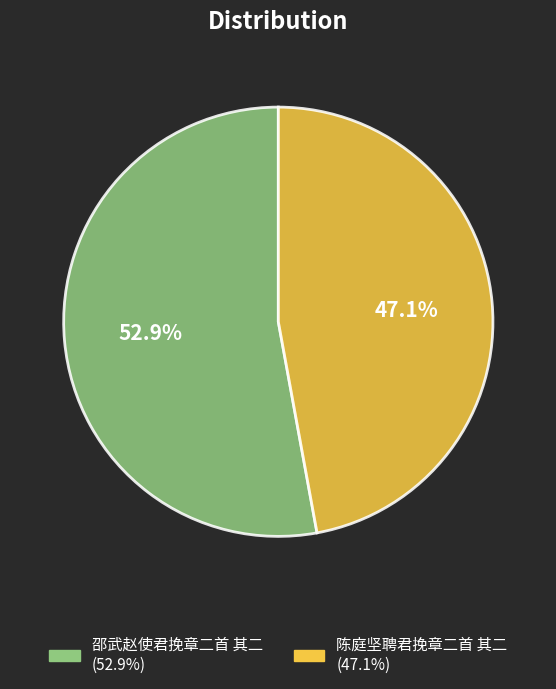

What portion of the pie excludes 邵武赵使君挽章二首 其二?

47.1%